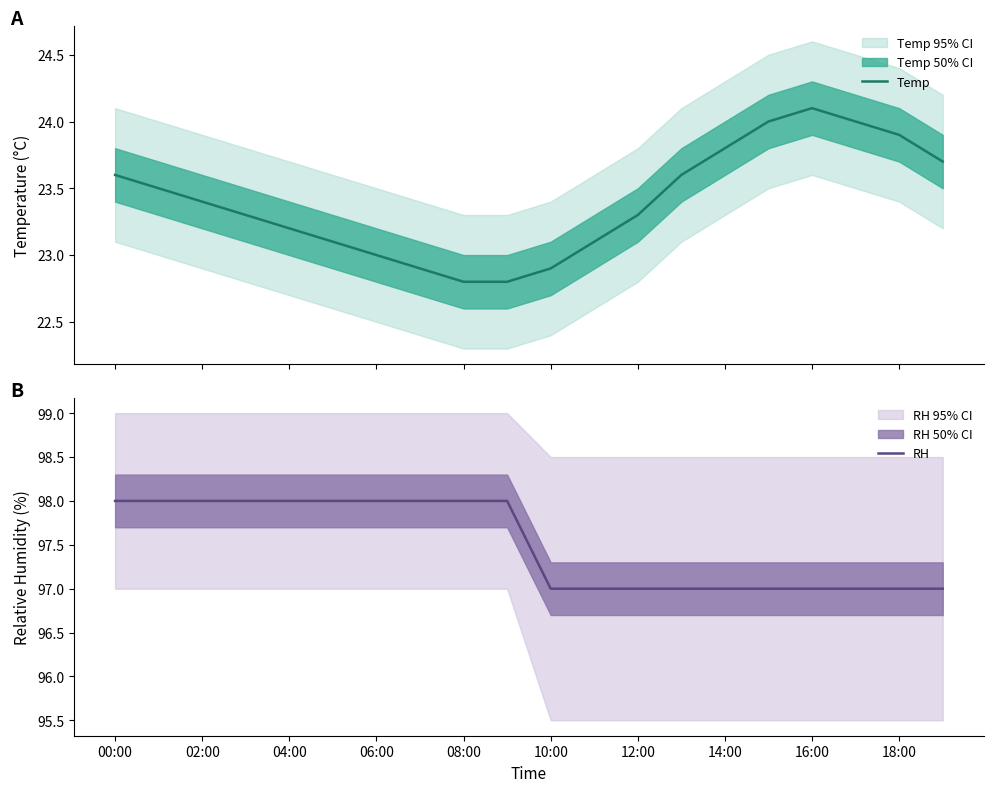

True or false: Temp and RH cross at least once.

False